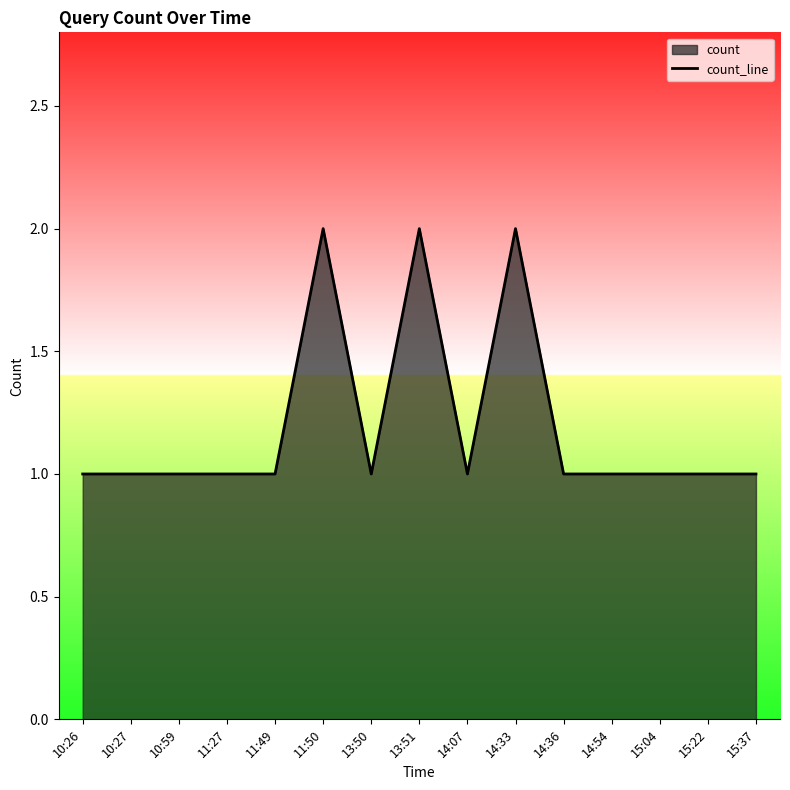

The value at 11:50 is 2. True or false?

True